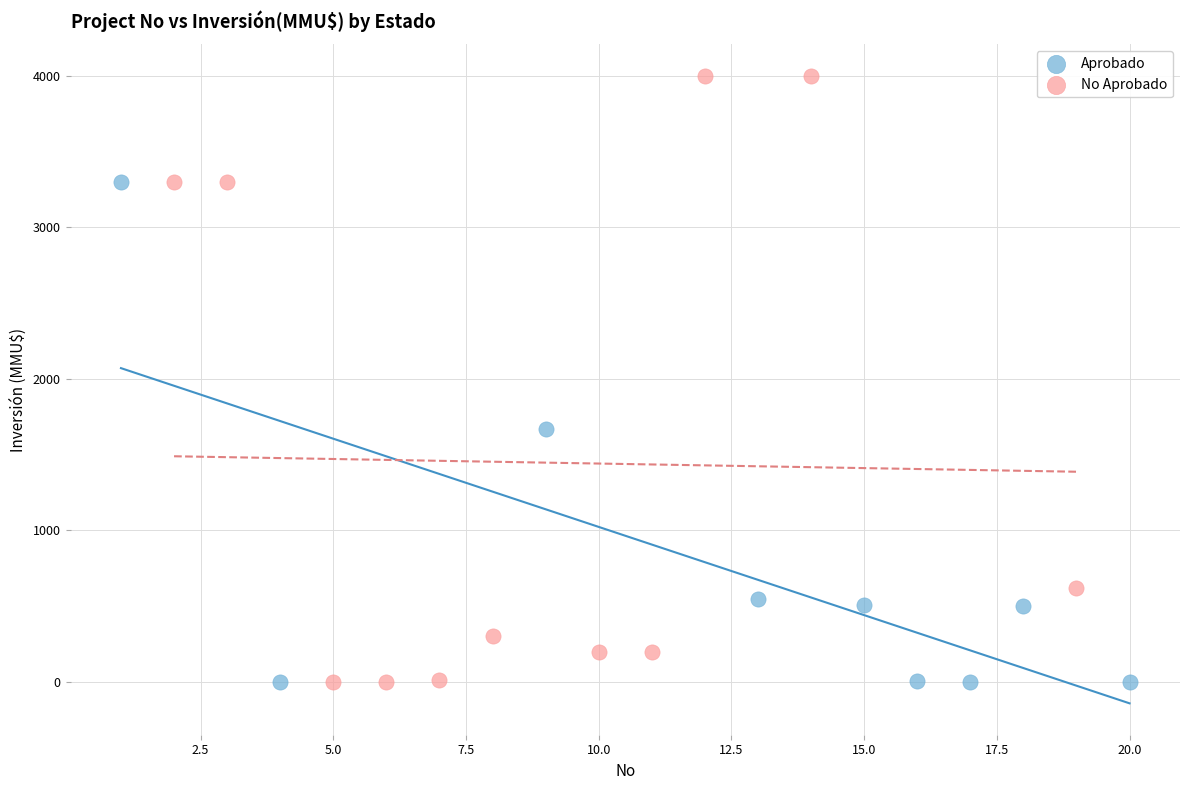

Which series contains the highest Y value?

No Aprobado